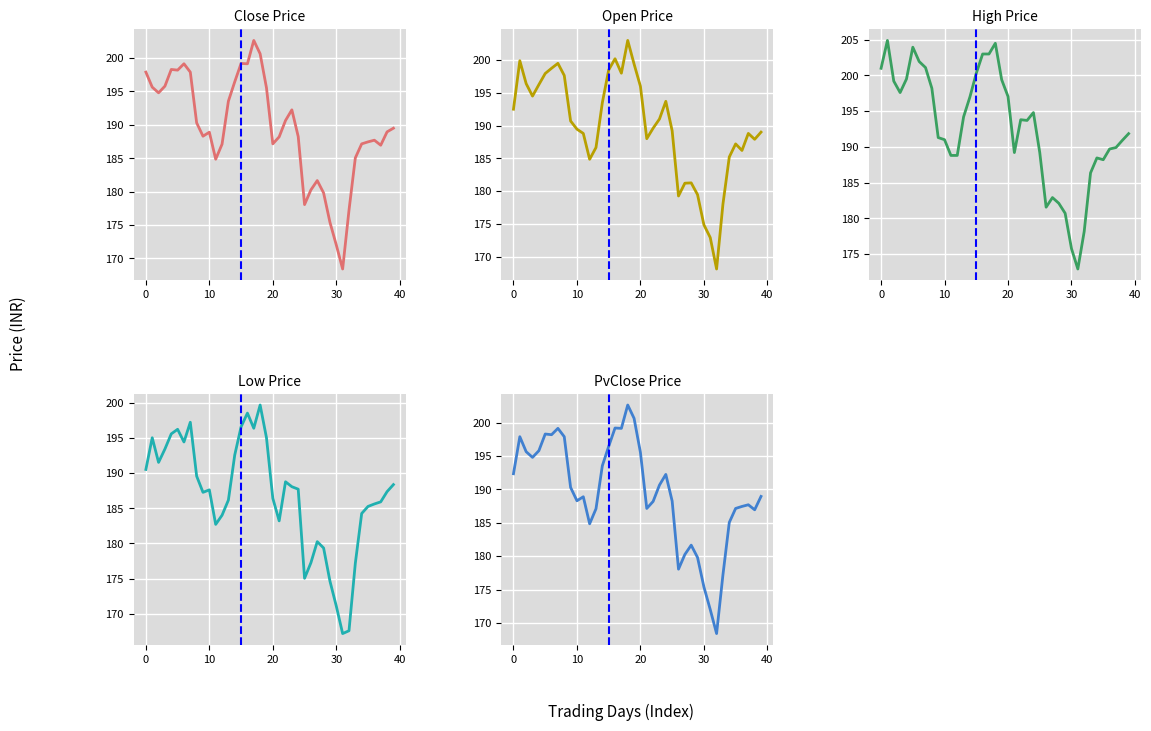

What is the label of the 19th point from the left?

18